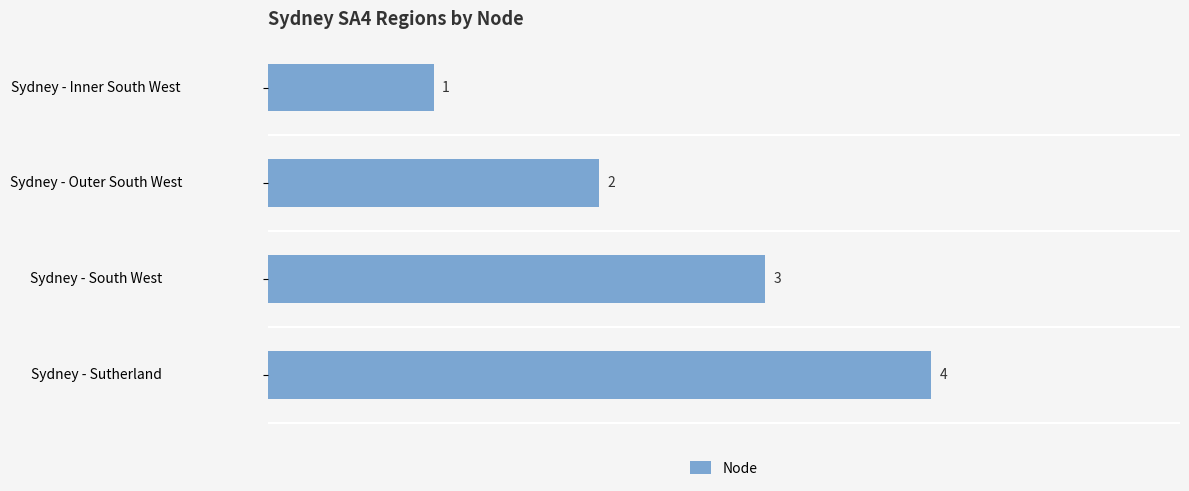

What is the sum of all values?

10